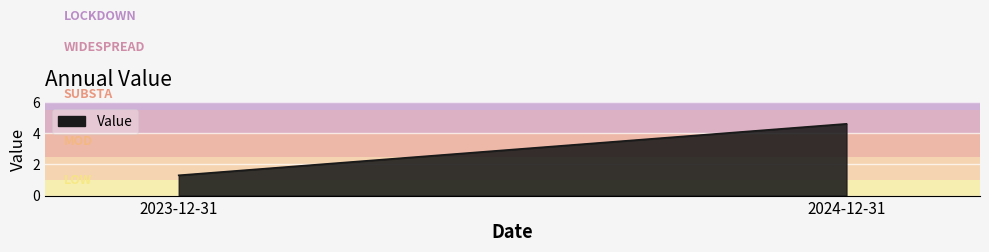

What is the difference between the maximum and minimum values?

3.3